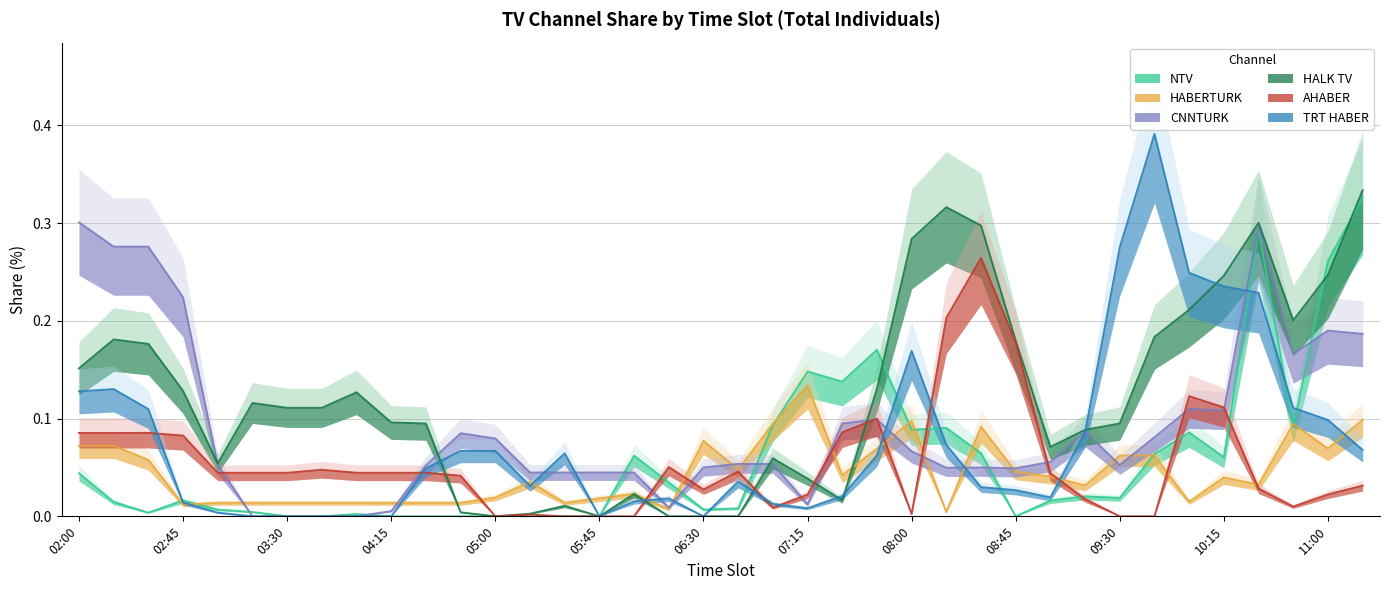

Does the chart have visible grid lines?

Yes